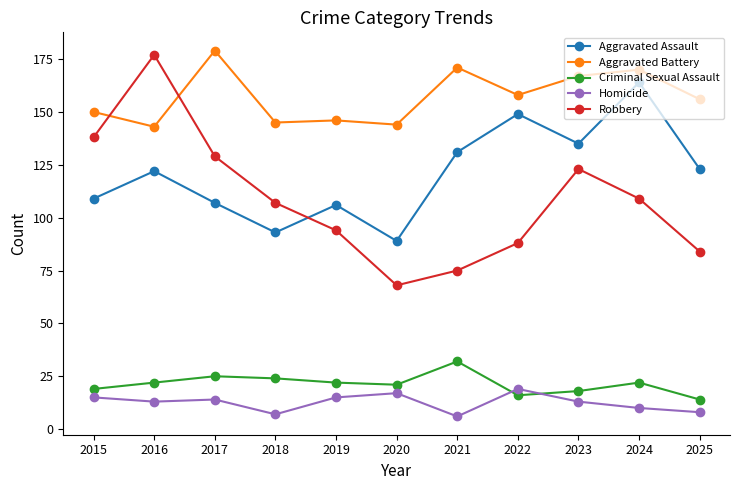

Which category has the highest value across all series?

2017